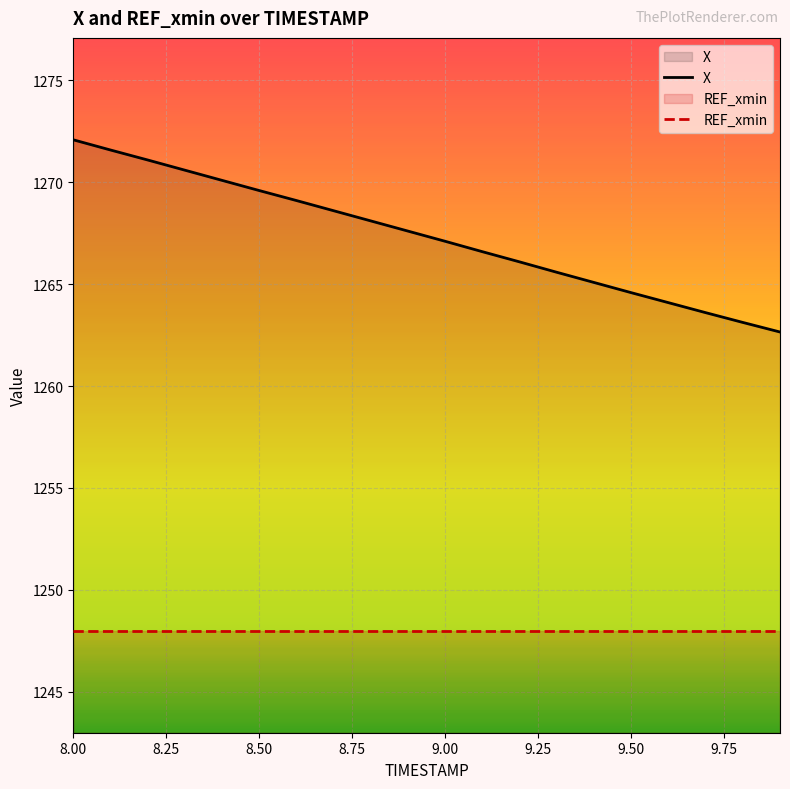

List the series in order of their peak value, lowest first.

REF_xmin, X